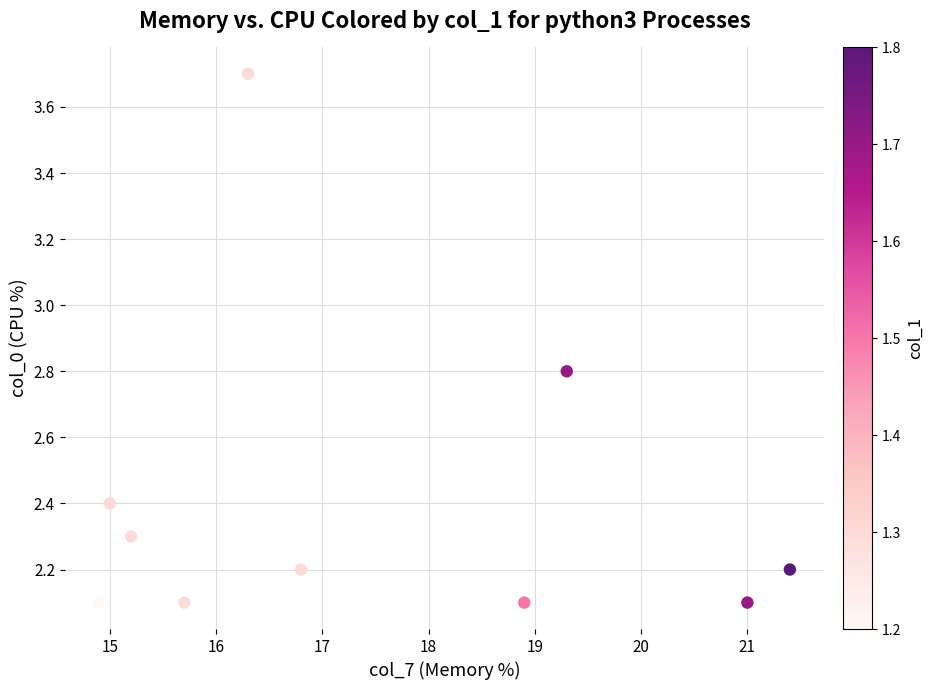

What is the range of Y values (max minus min)?

1.6